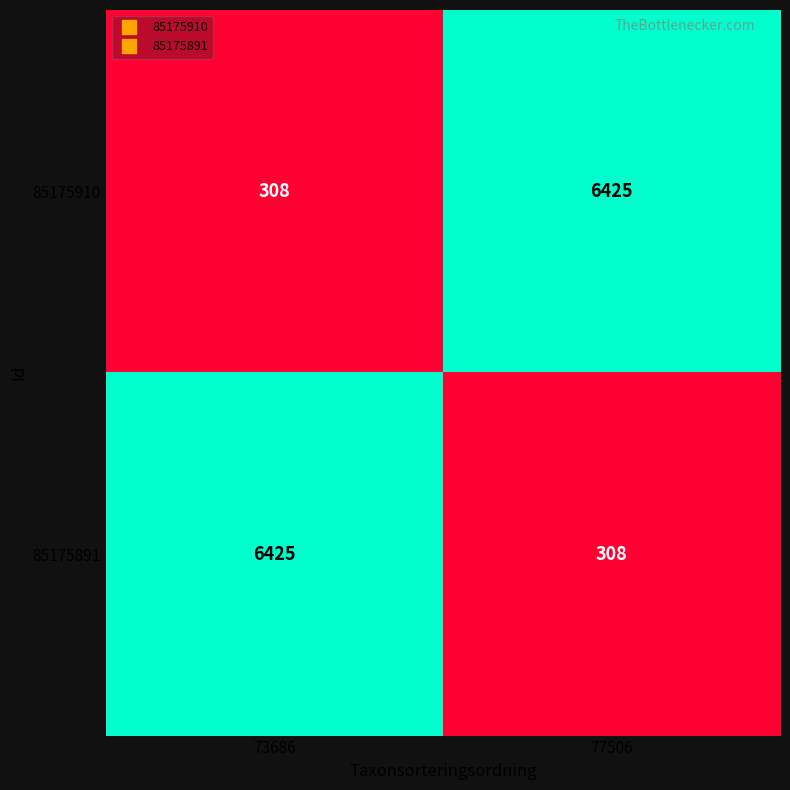

What is the lowest value of the 85175910 series?

308